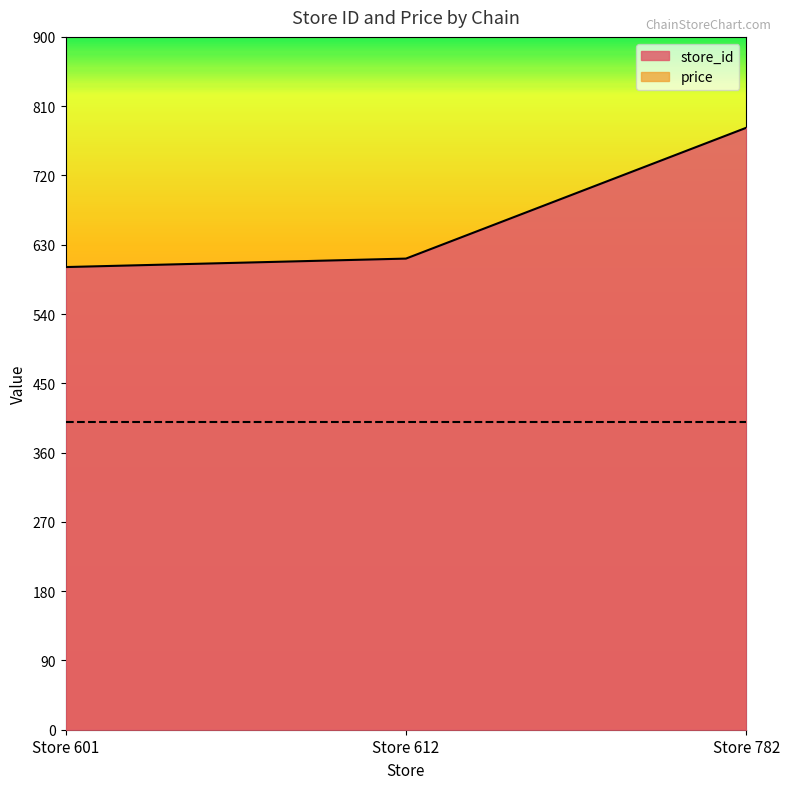

List the labels in order of value, largest first.

Store 782, Store 612, Store 601